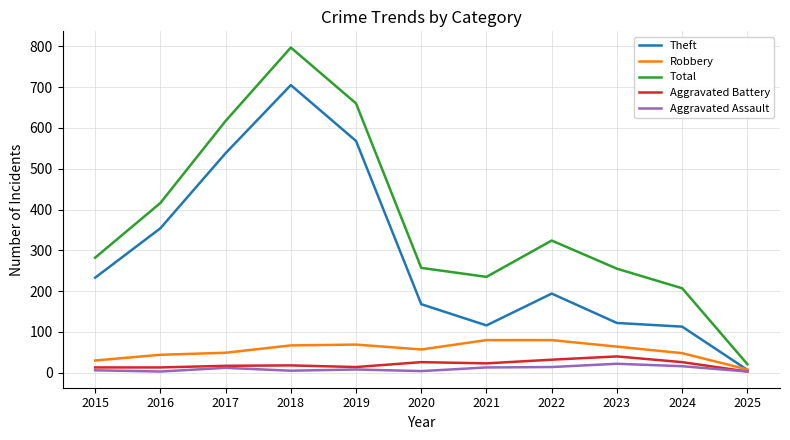

True or false: Aggravated Battery has more than 0 points higher than both neighbors.

True